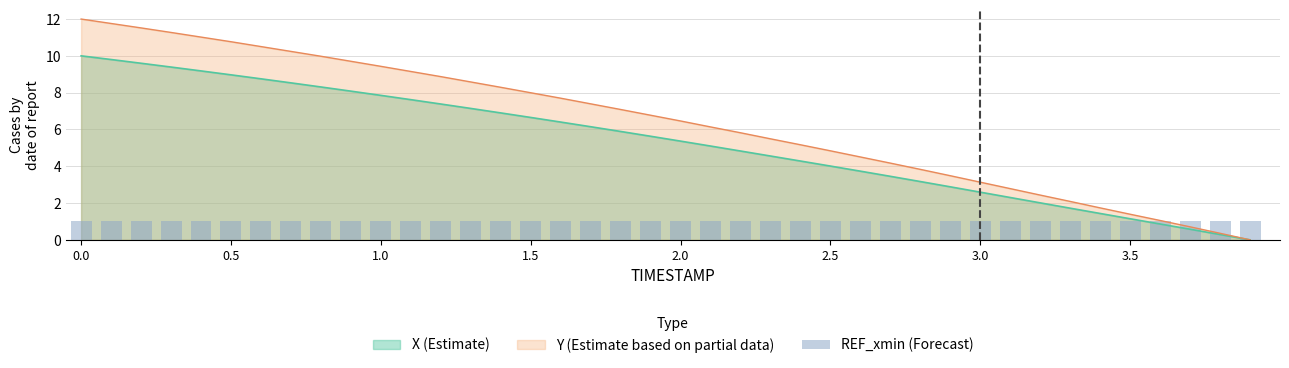

The value of Y (Estimate based on partial data) at 0.5 is 10.8. True or false?

True